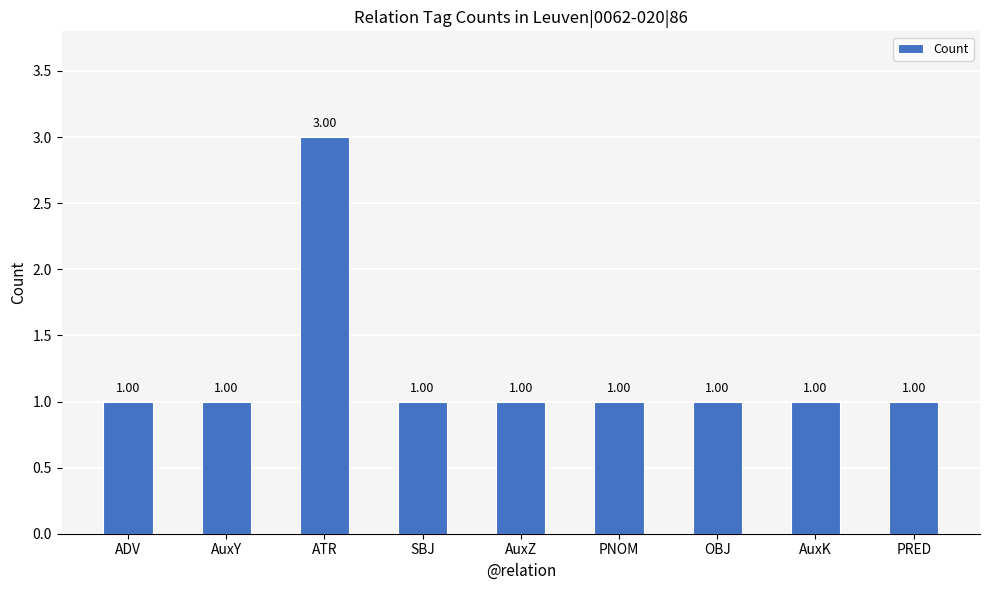

What is the label of the 5th bar from the right?

AuxZ